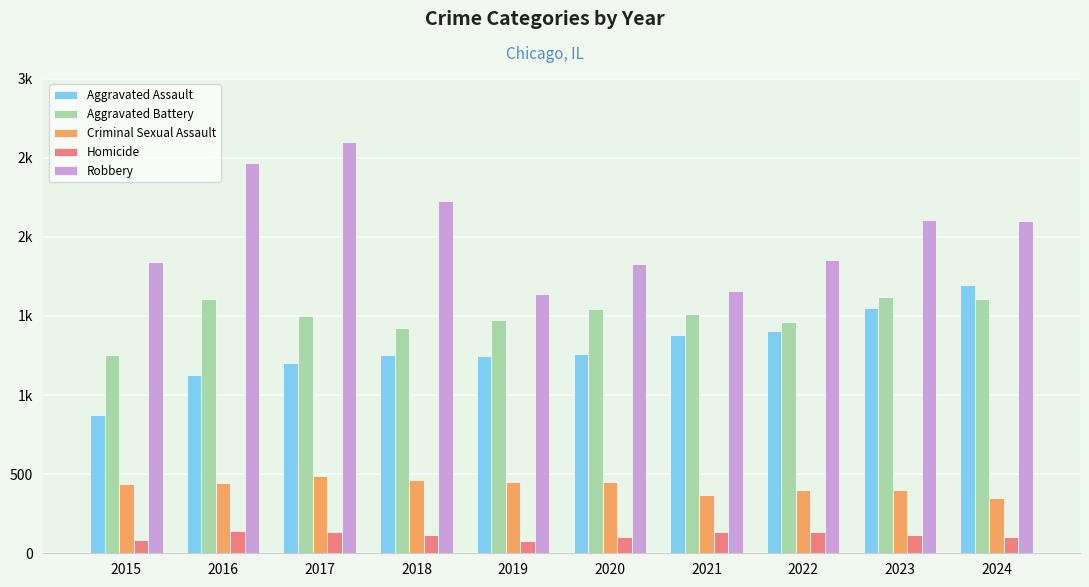

What are all the series names shown in the legend?

Aggravated Assault, Aggravated Battery, Criminal Sexual Assault, Homicide, Robbery